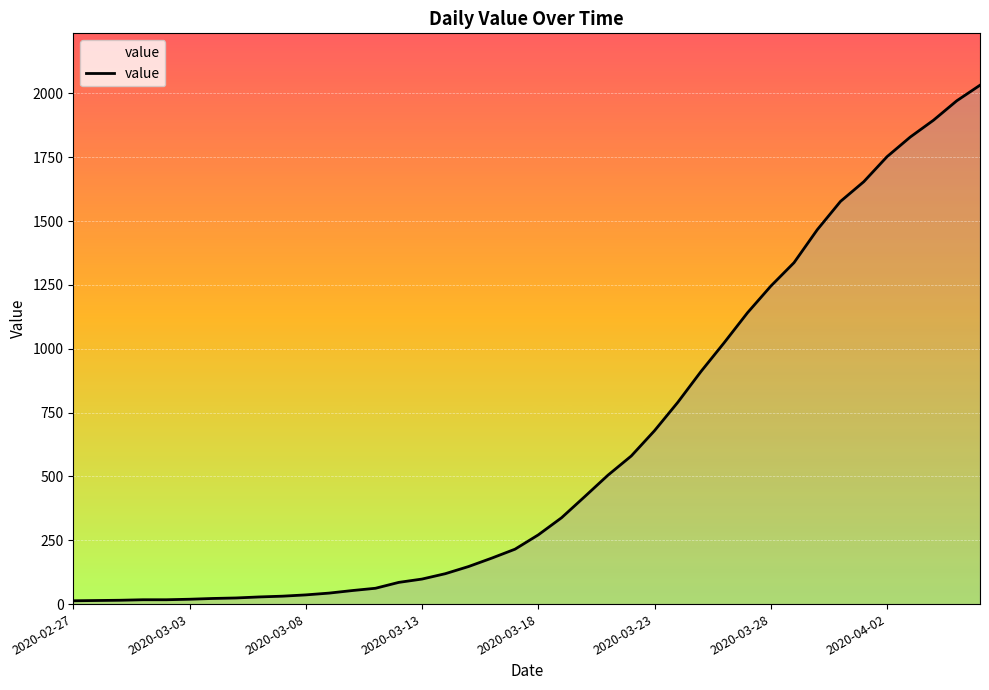

What is the difference between the maximum and minimum values?

2019